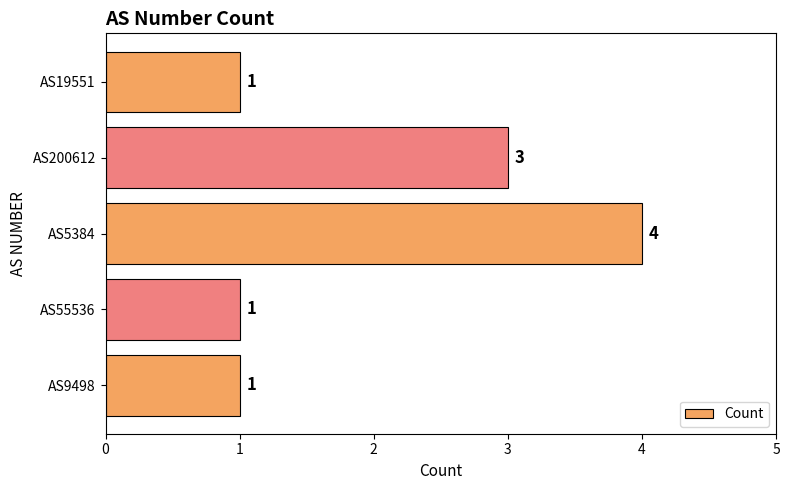

At which category does the chart reach its peak across all series?

AS5384